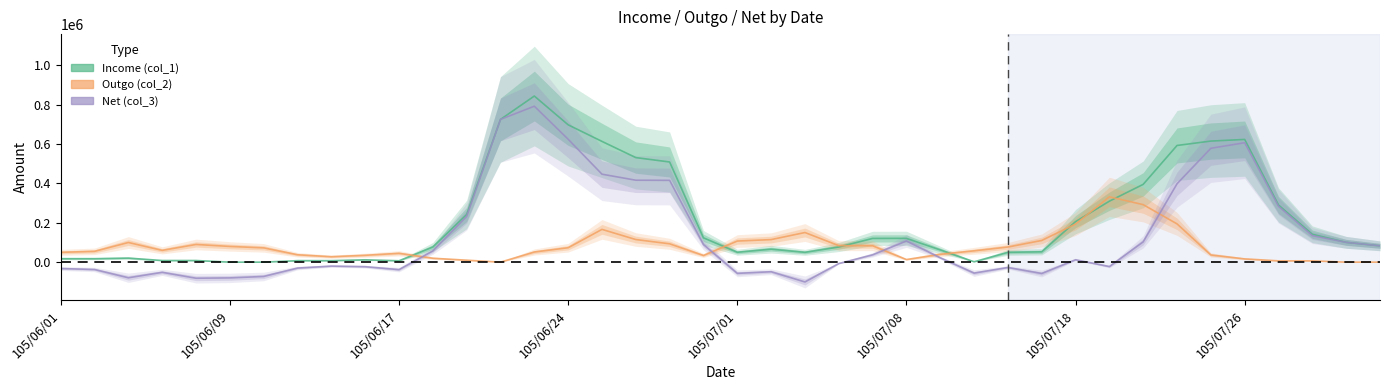

Between 8 and 31, which series saw the biggest shift?

Outgo (col_2)